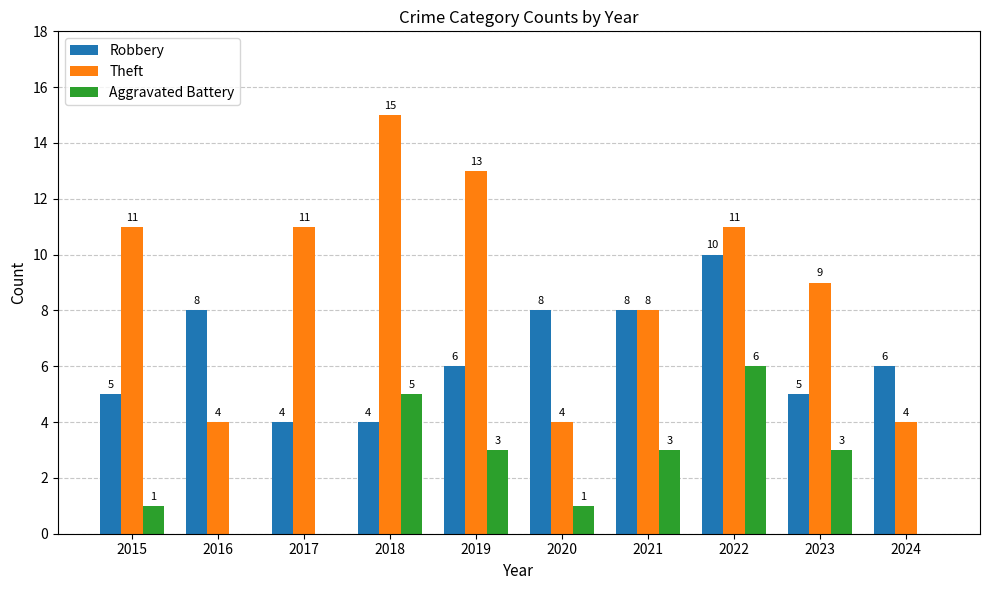

At which label does Aggravated Battery reach its peak?

2022